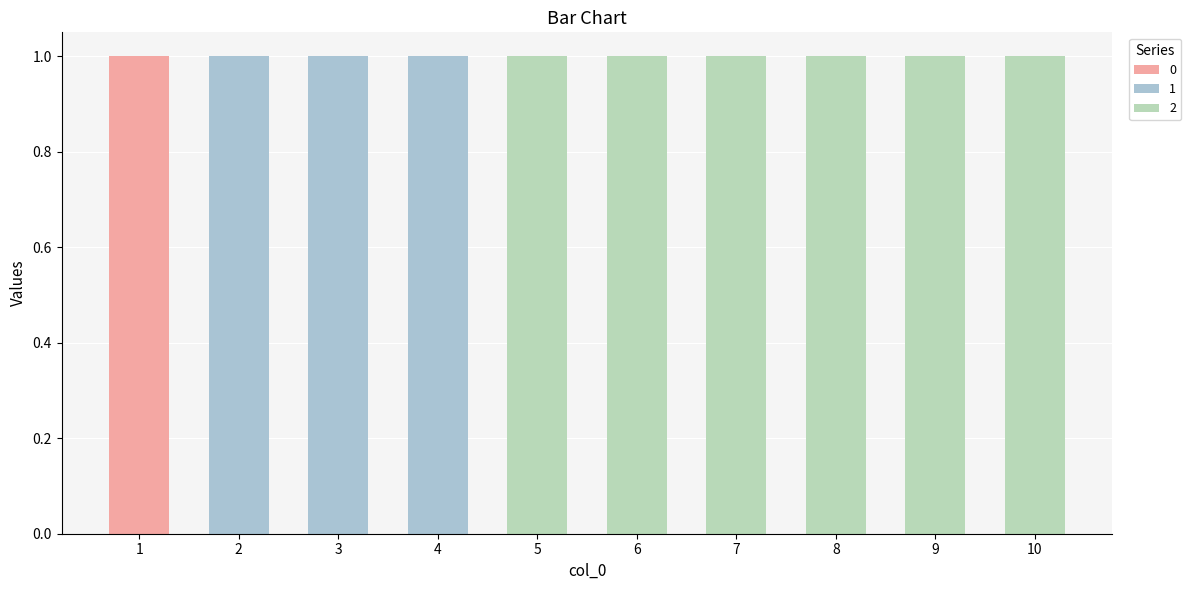

At which label is 1 closest to 0?

1